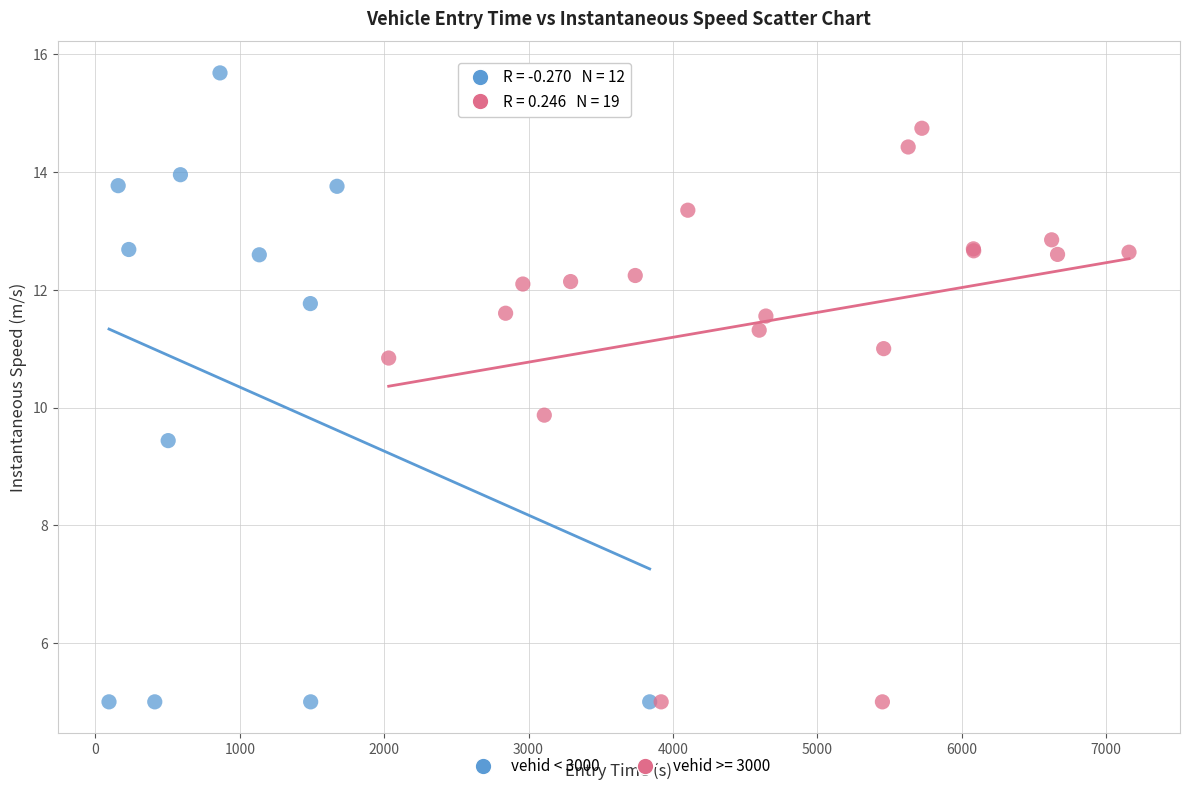

Which series contains the highest Y value?

vehid < 3000